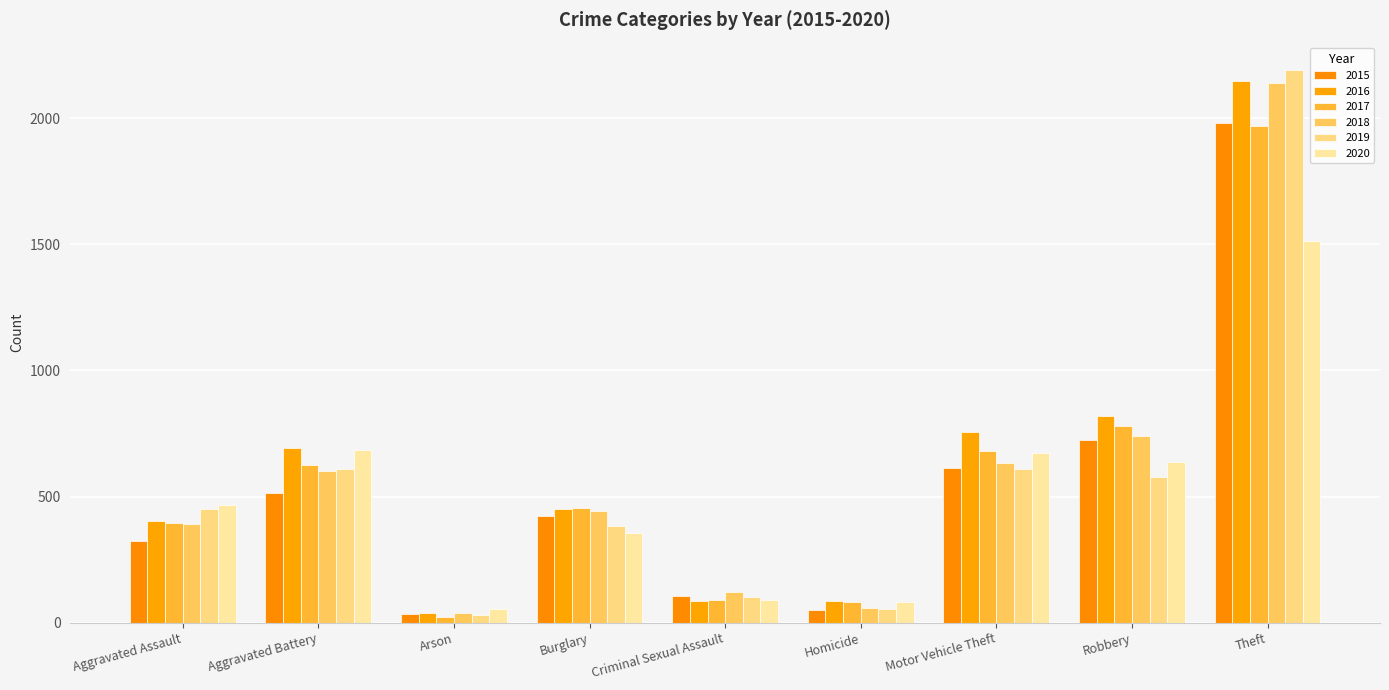

Is the value of 2017 at Homicide greater than the value of 2015 at Criminal Sexual Assault?

No